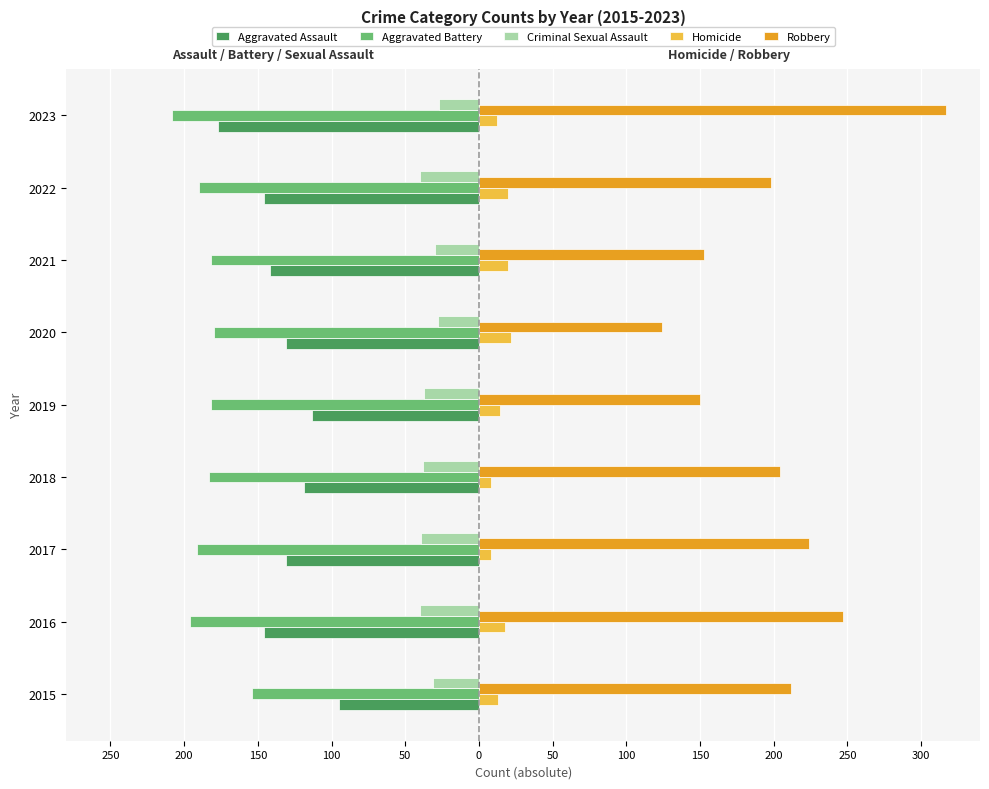

Which series has the widest spread of values?

Robbery